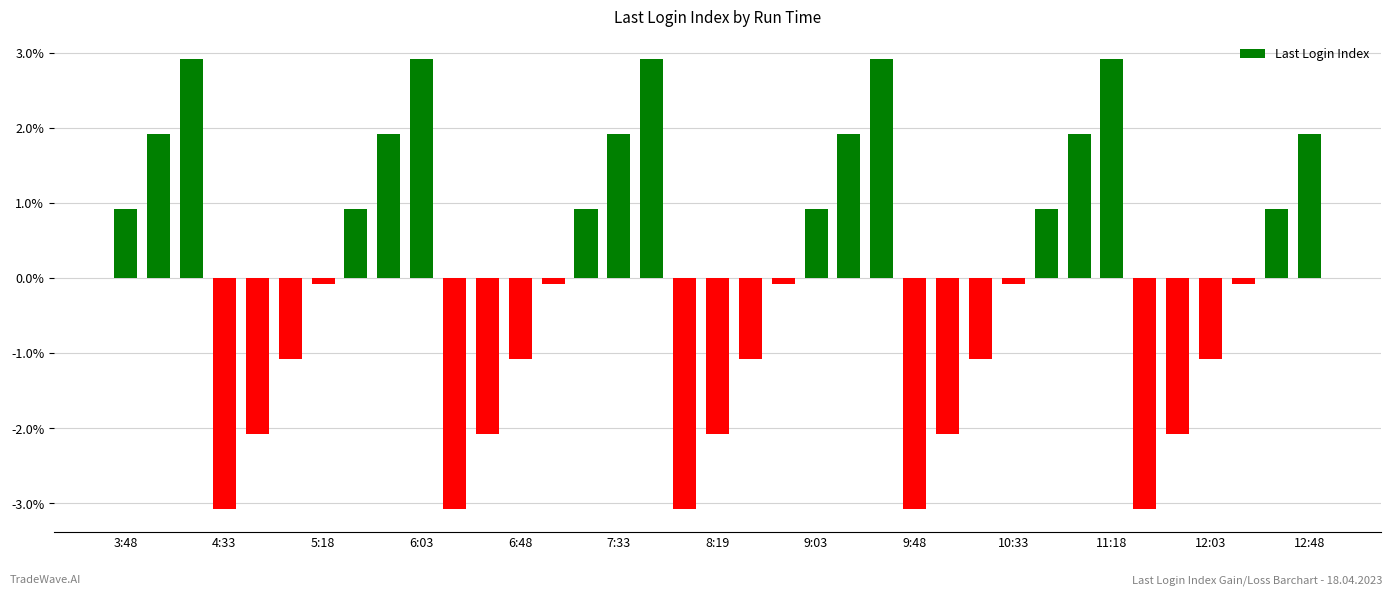

What is the difference between the second highest and second lowest values?

6.0